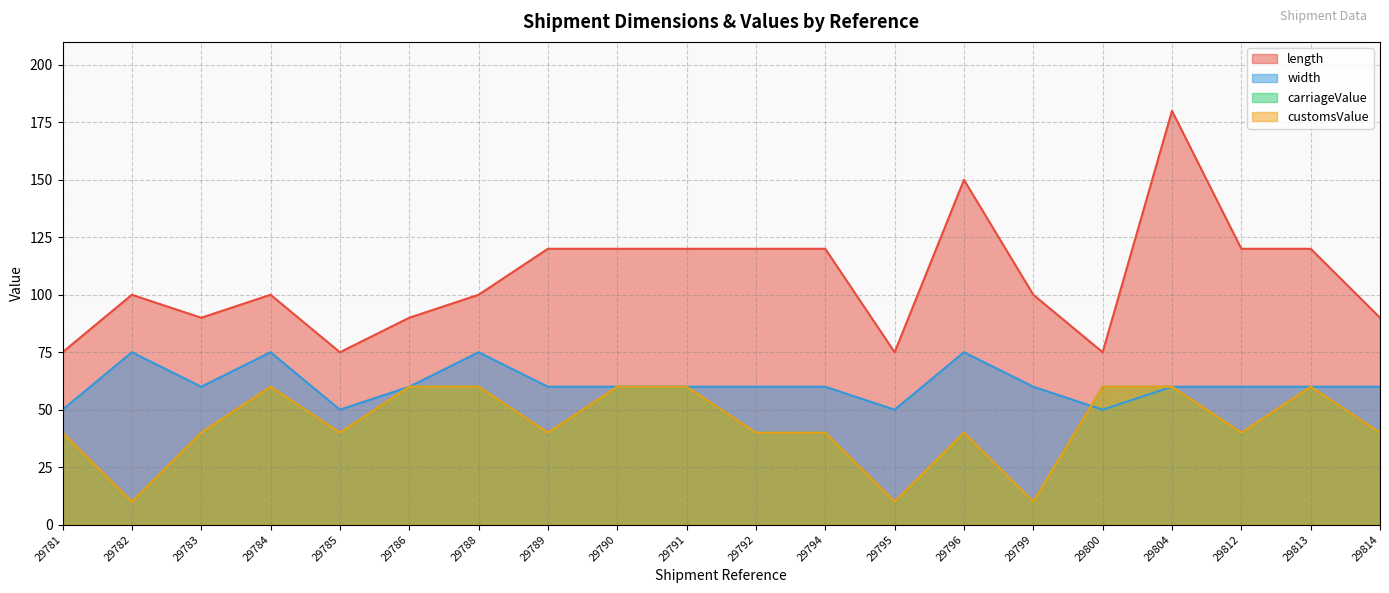

Where is width nearest to the value 62?

29783